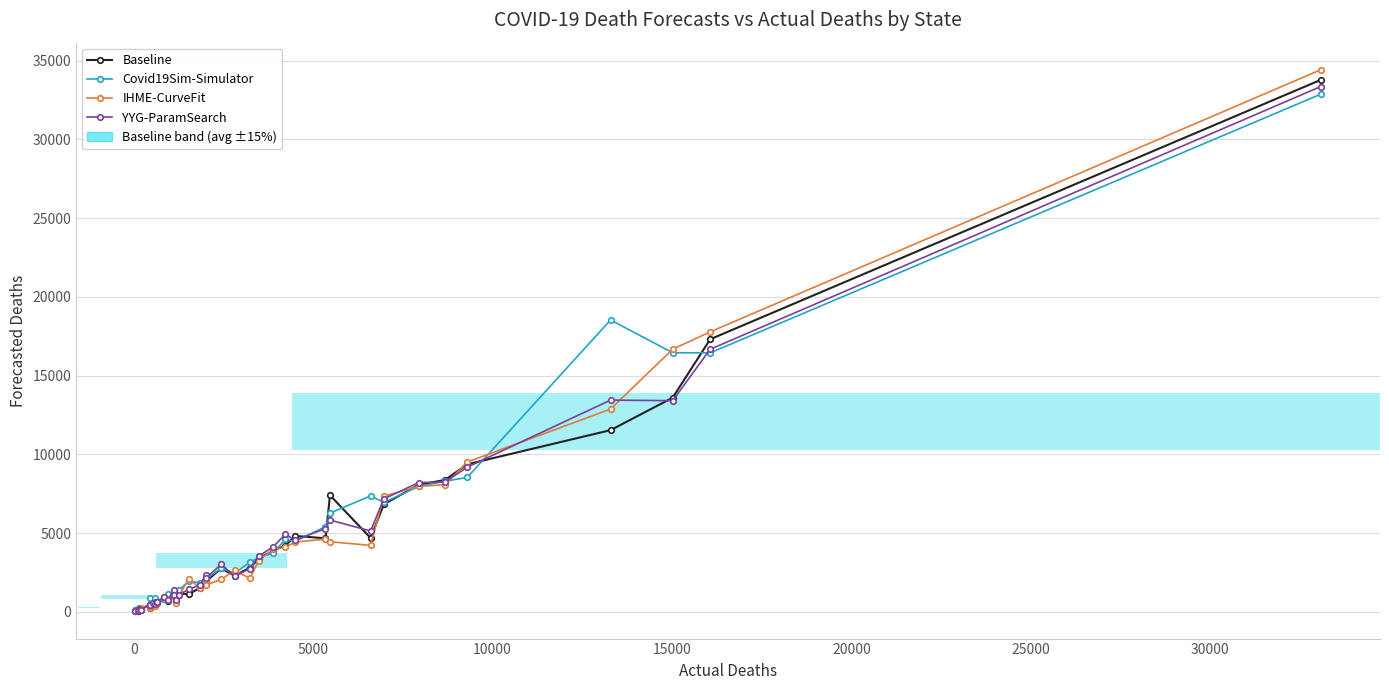

How many values in the Baseline series are below 1944?

20